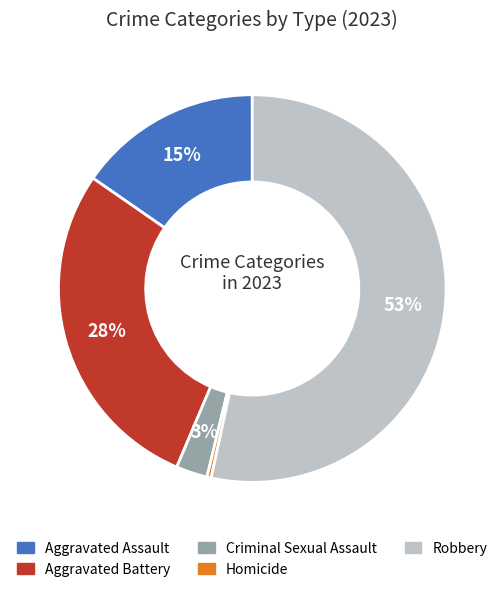

To the nearest percent, what percentage of the pie is Aggravated Assault?

15%